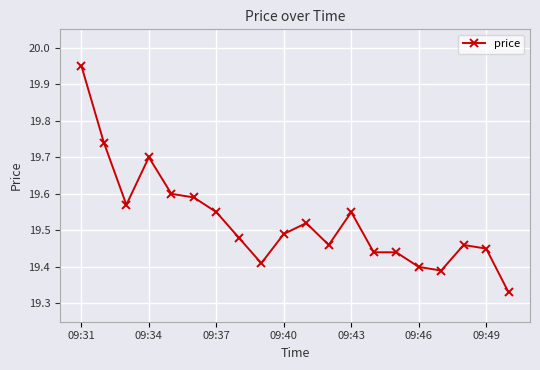

What is the difference between the maximum and second lowest values?

0.6